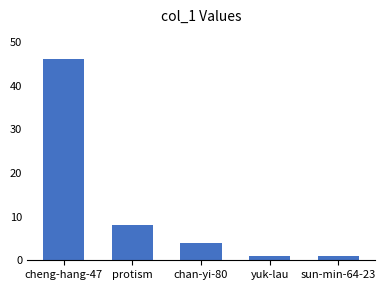

What is the change in value from cheng-hang-47 to yuk-lau?

-45